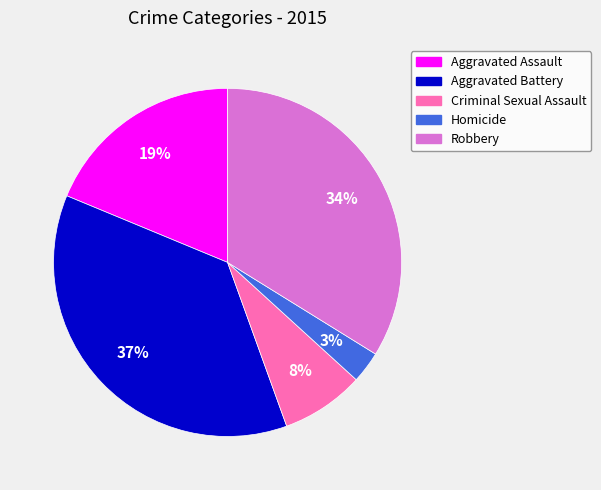

To the nearest percent, what percentage of the pie is Criminal Sexual Assault?

8%